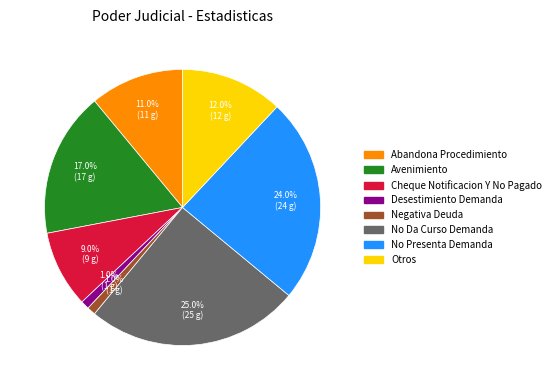

Which category has the biggest portion of the pie?

No Da Curso Demanda